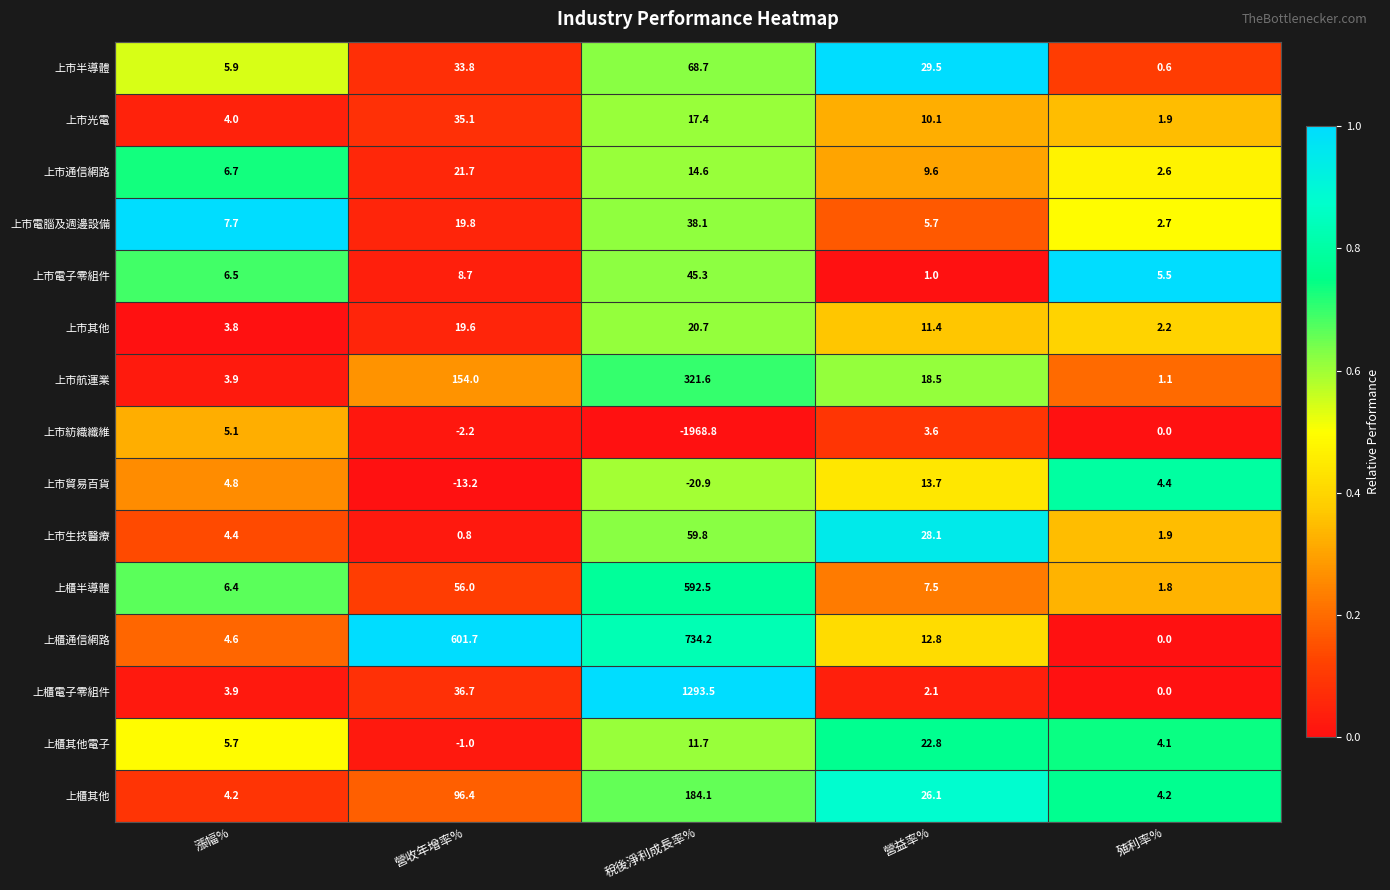

At which label is 上櫃半導體 closest to 297?

營收年增率%